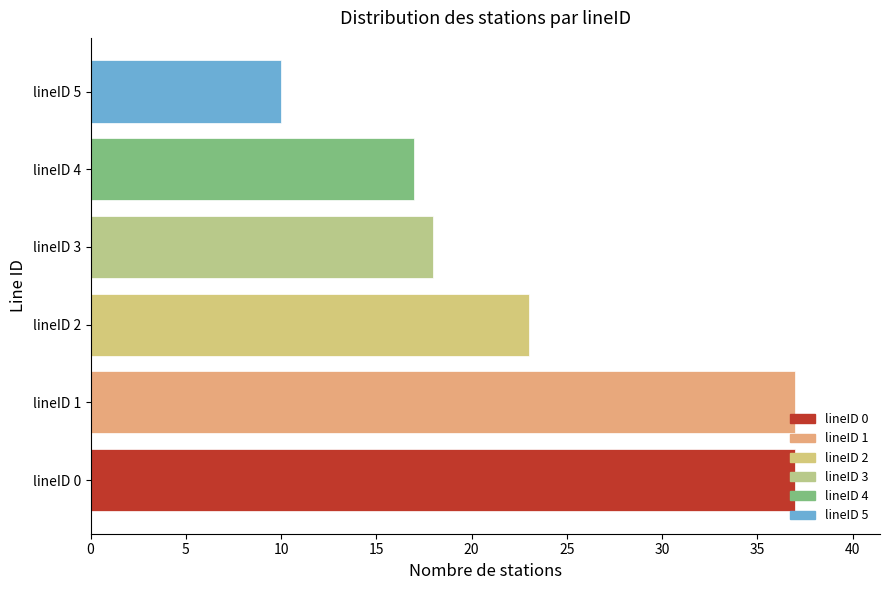

What is the difference between the maximum and minimum values?

27